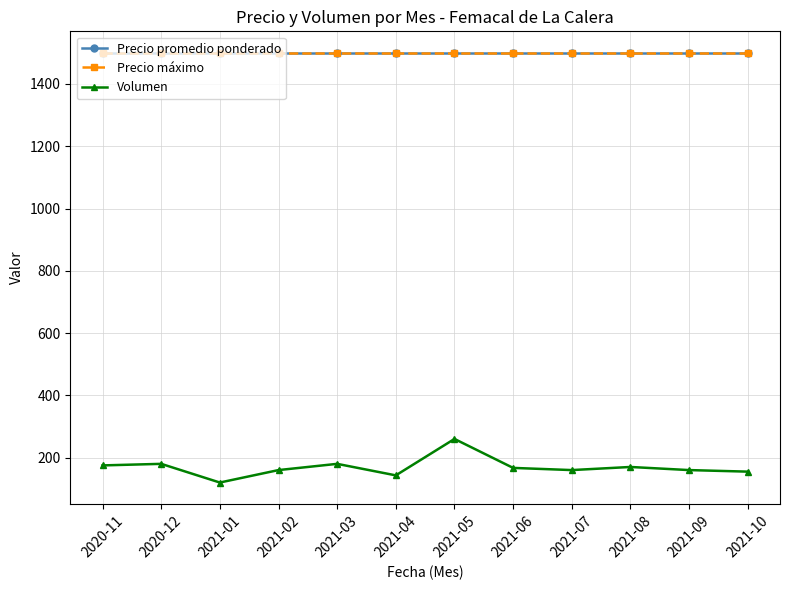

What is the total value across all series at 2021-10?

3155